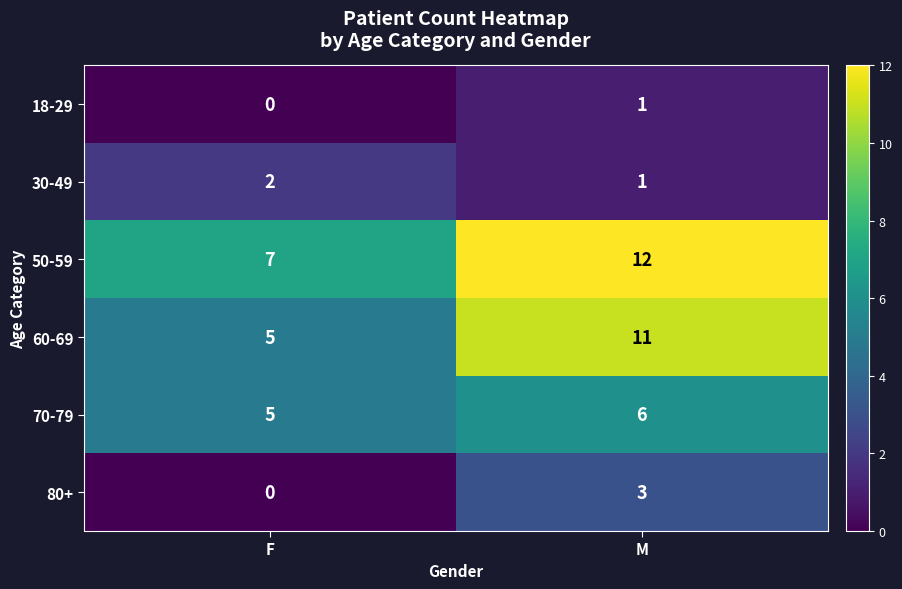

Reading left to right, list all the values displayed in this chart.

18-29: 0	1
30-49: 2	1
50-59: 7	12
60-69: 5	11
70-79: 5	6
80+: 0	3